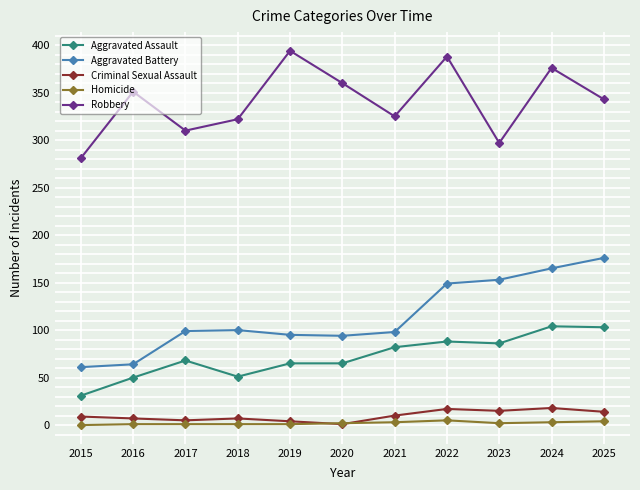

What is the difference between the maximum and minimum values in the Homicide series?

5